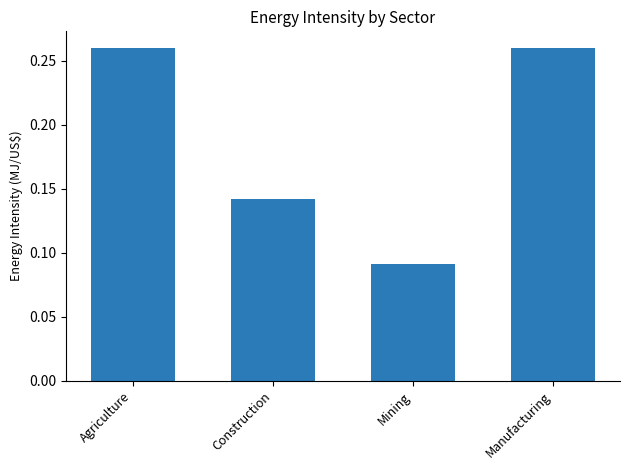

What is the sum of the values at Manufacturing and Construction?

0.4